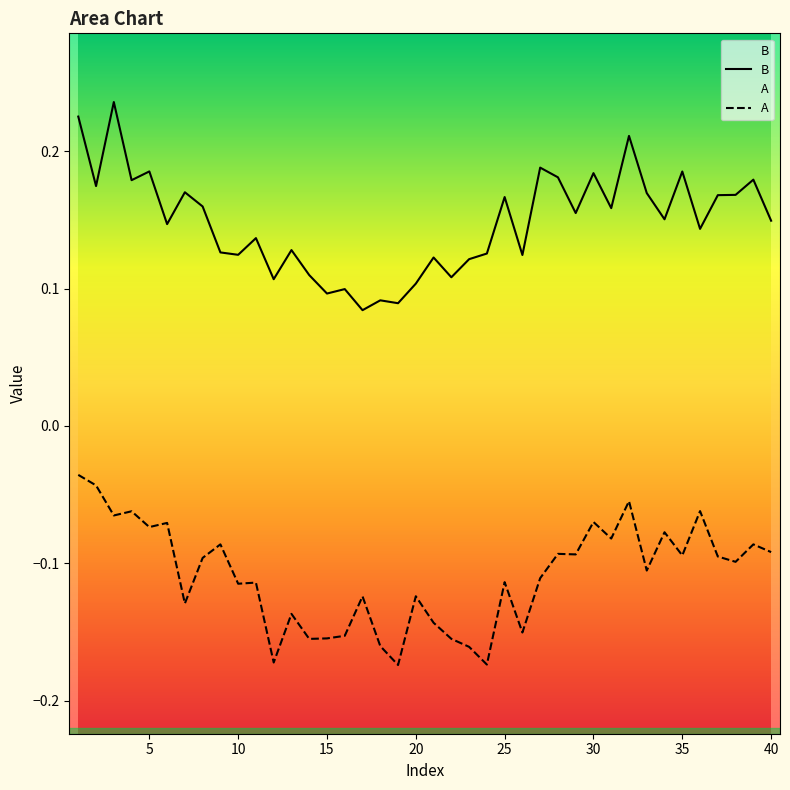

Reading left to right, what are all the values shown in this chart?

A: 1=-0.0	2=-0.0	3=-0.1	4=-0.1	5=-0.1	6=-0.1	7=-0.1	8=-0.1	9=-0.1	10=-0.1	11=-0.1	12=-0.2	13=-0.1	14=-0.2	15=-0.2	16=-0.2	17=-0.1	18=-0.2	19=-0.2	20=-0.1	21=-0.1	22=-0.2	23=-0.2	24=-0.2	25=-0.1	26=-0.2	27=-0.1	28=-0.1	29=-0.1	30=-0.1	31=-0.1	32=-0.1	33=-0.1	34=-0.1	35=-0.1	36=-0.1	37=-0.1	38=-0.1	39=-0.1	40=-0.1
B: 1=0.2	2=0.2	3=0.2	4=0.2	5=0.2	6=0.1	7=0.2	8=0.2	9=0.1	10=0.1	11=0.1	12=0.1	13=0.1	14=0.1	15=0.1	16=0.1	17=0.1	18=0.1	19=0.1	20=0.1	21=0.1	22=0.1	23=0.1	24=0.1	25=0.2	26=0.1	27=0.2	28=0.2	29=0.2	30=0.2	31=0.2	32=0.2	33=0.2	34=0.2	35=0.2	36=0.1	37=0.2	38=0.2	39=0.2	40=0.1